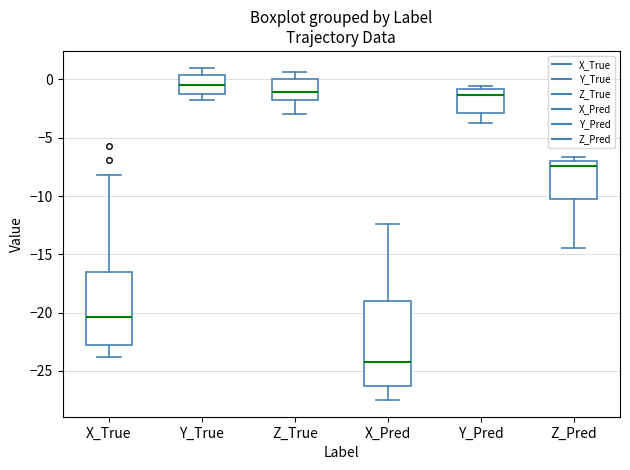

Where does the median line of the box for X_Pred sit on the y-axis? The values are not printed on the chart, so give them approximately, as read against the axis.

-24.0